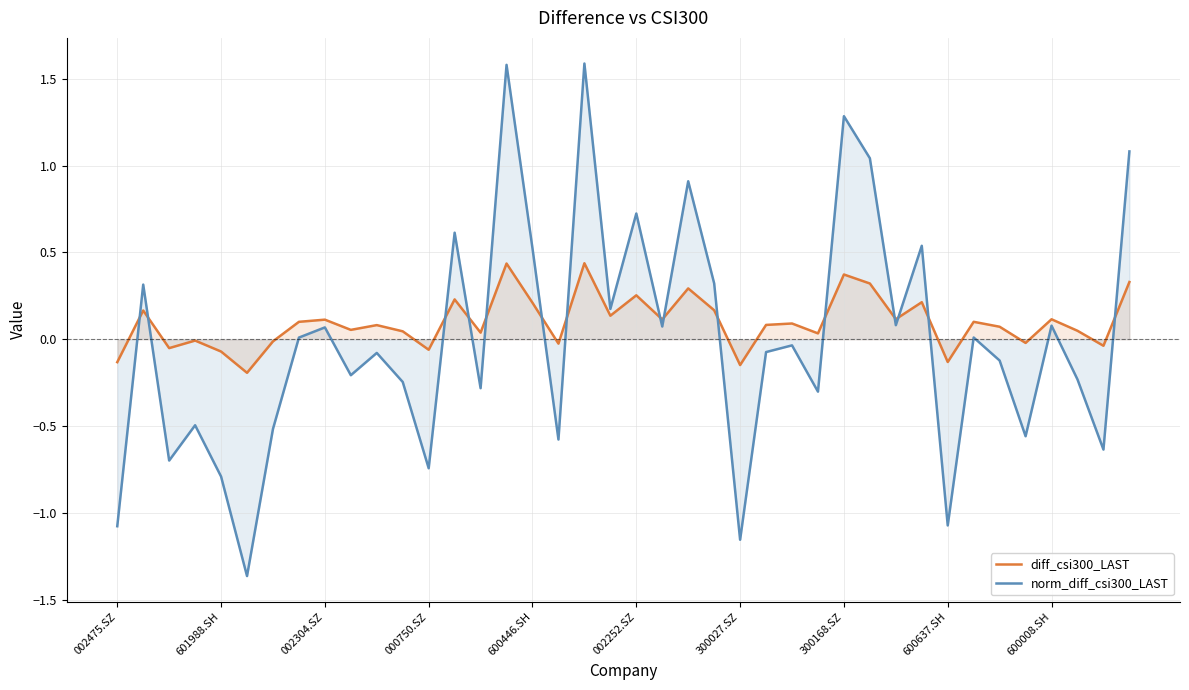

Rank the series by their maximum value, from lowest to highest.

diff_csi300_LAST, norm_diff_csi300_LAST